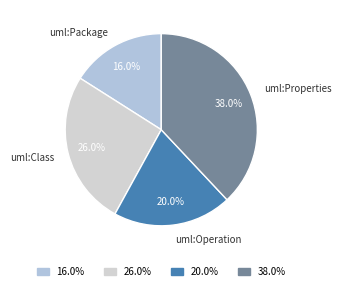

True or false: uml:Operation accounts for 20% of the total.

True